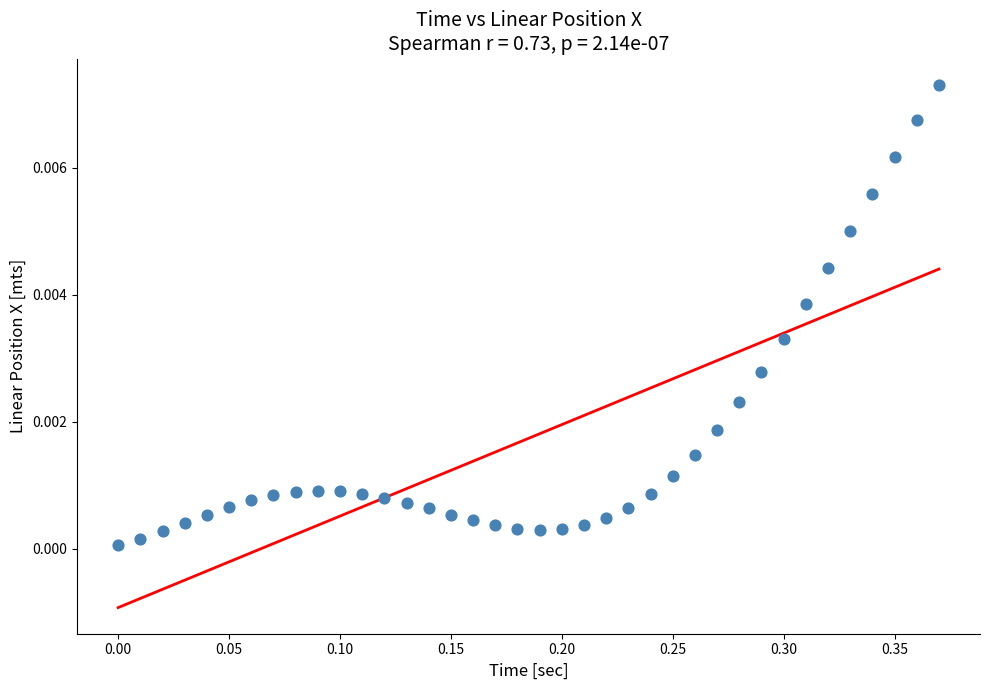

What is the range of X values (max minus min)?

0.4